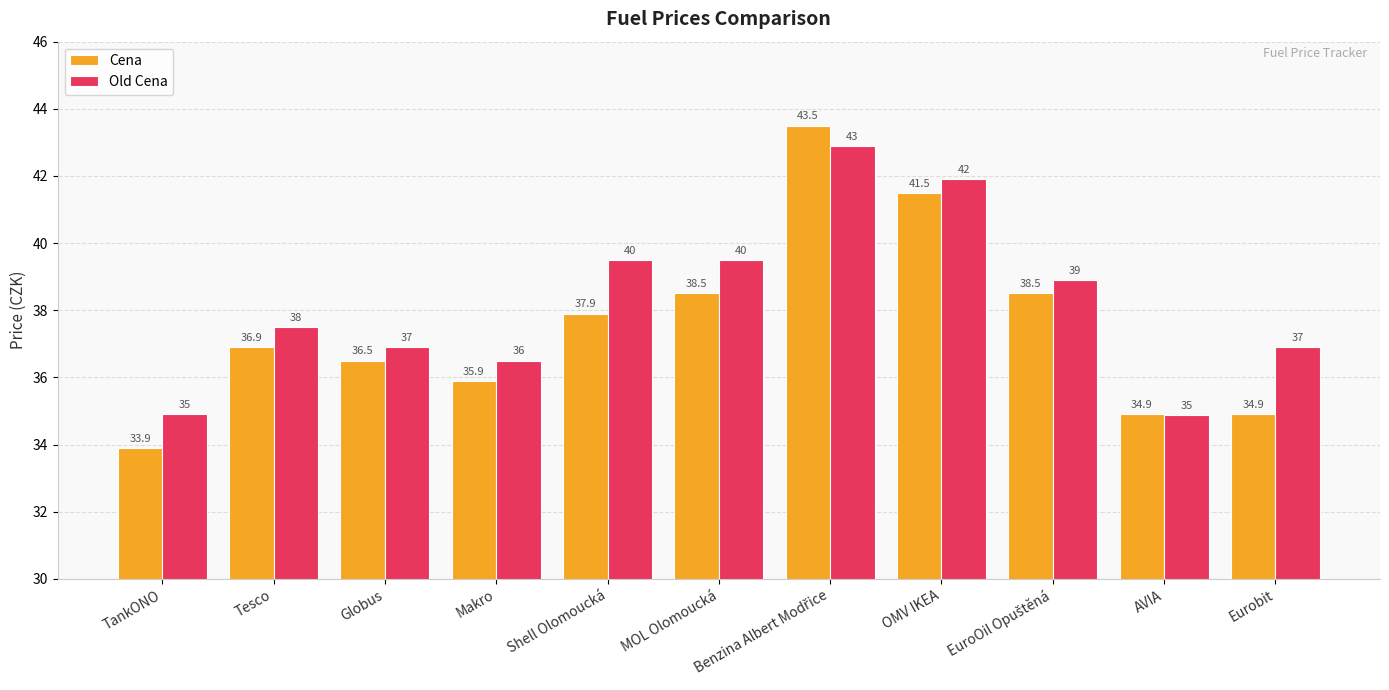

What is the minimum value for Cena?

33.9